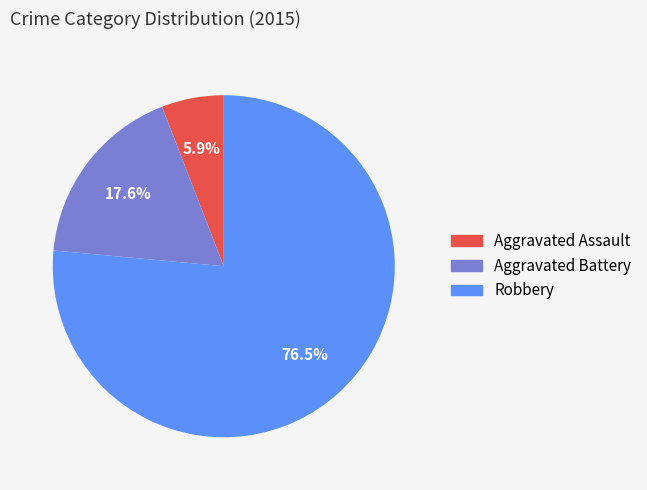

True or false: Aggravated Battery accounts for 29% of the total.

False